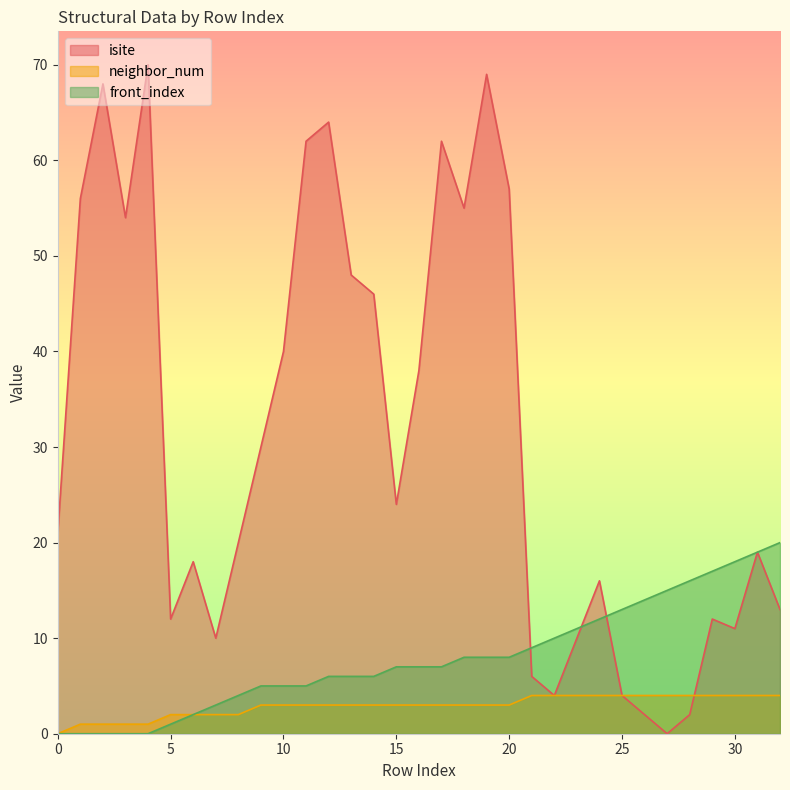

Where is neighbor_num nearest to the value 2?

5